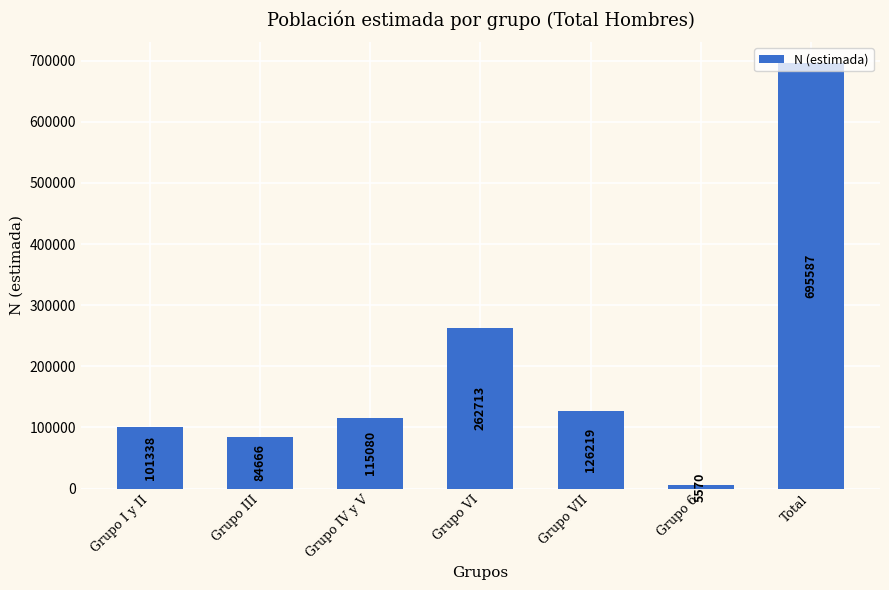

The value at Grupo I y II is 101338. True or false?

True